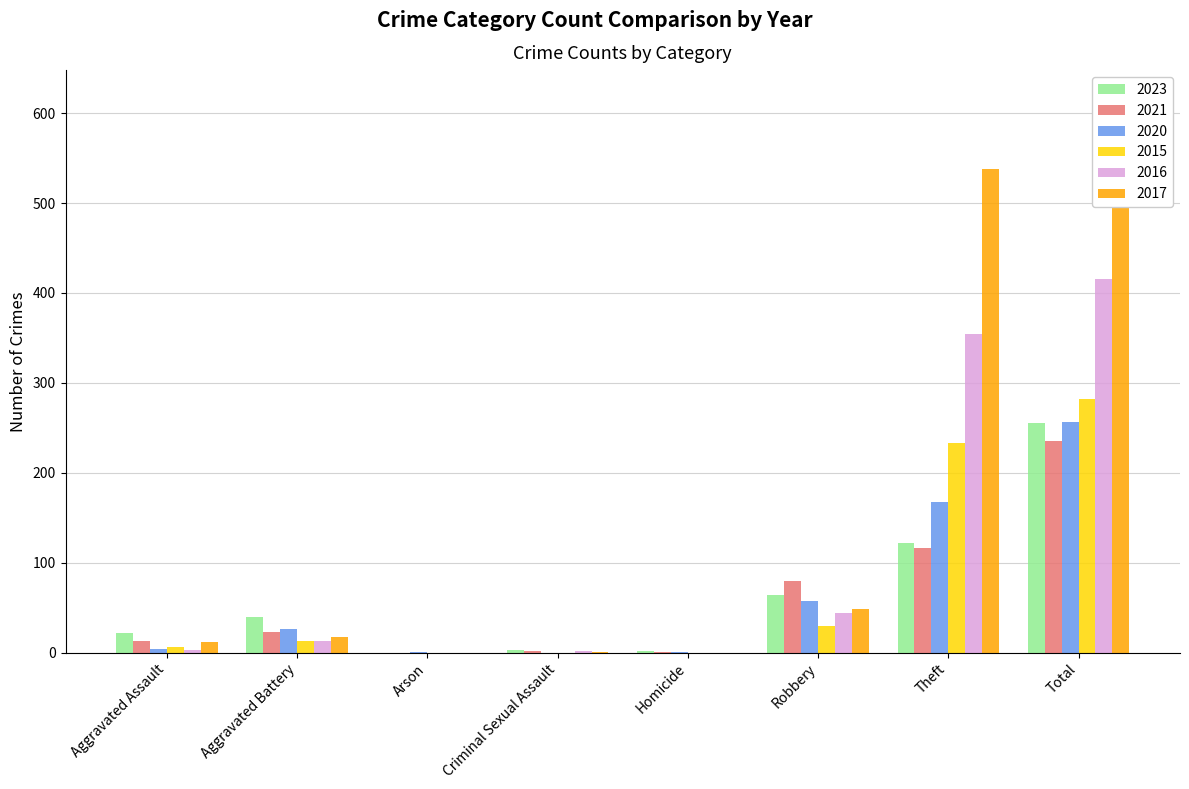

What is the spread (max minus min) of values at Aggravated Battery?

27